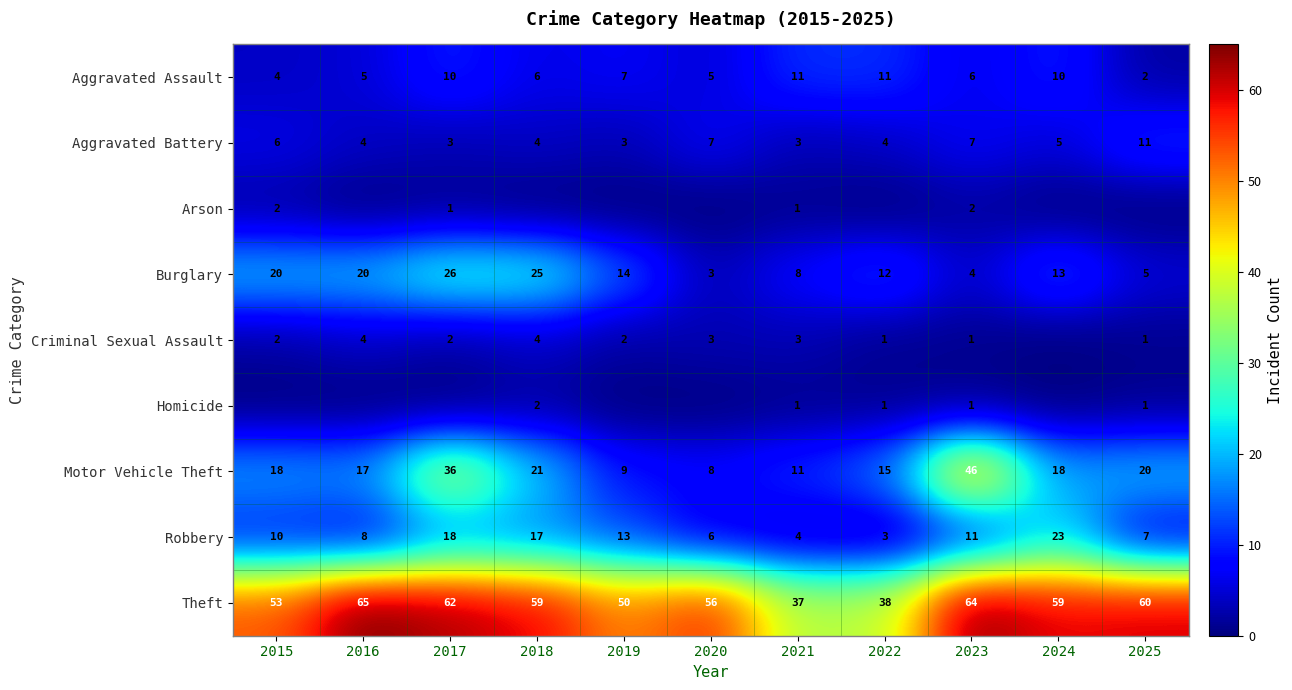

Count the number of categories in the chart.

11